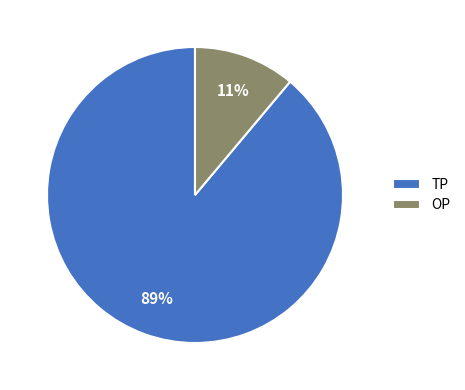

What percentage is the TP slice, to the nearest percent?

89%